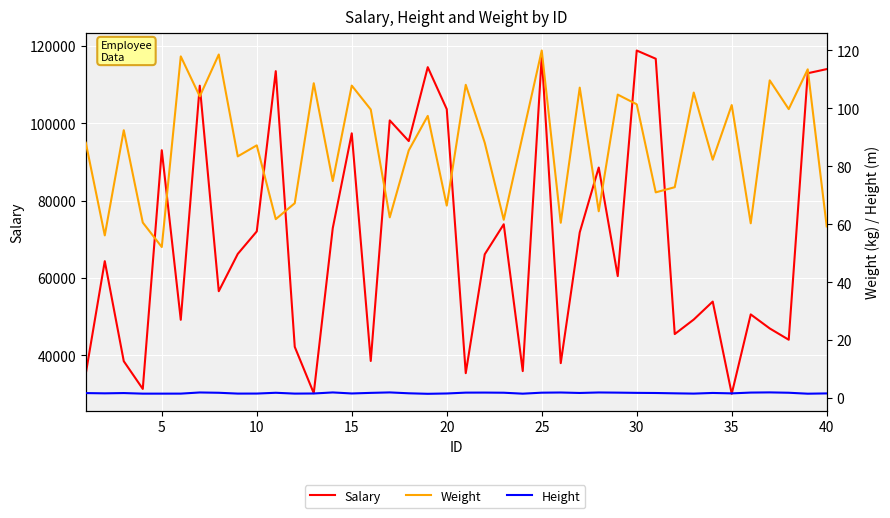

Reading left to right, what are all the values shown in this chart?

Salary: 35287.0	64387.0	38512.0	31342.0	93076.0	49216.0	109767.0	56614.0	66258.0	72078.0	113524.0	42219.0	30235.0	72929.0	97444.0	38567.0	100792.0	95441.0	114555.0	103698.0	35415.0	66159.0	73925.0	35951.0	117388.0	38007.0	71832.0	88596.0	60523.0	118861.0	116740.0	45524.0	49282.0	53930.0	30077.0	50611.0	46984.0	44060.0	112985.0	114056.0
Weight: 88.2	56.2	92.5	60.6	52.2	118.0	104.1	118.6	83.5	87.3	61.8	67.3	108.7	74.9	107.9	99.6	62.4	85.5	97.4	66.5	108.1	88.1	61.6	90.8	120.0	60.5	107.2	64.5	104.8	101.4	71.0	72.8	105.5	82.3	101.2	60.4	109.7	99.8	113.5	59.3
Height: 1.8	1.7	1.8	1.6	1.6	1.6	2.0	1.9	1.6	1.6	1.9	1.6	1.6	2.0	1.6	1.8	2.0	1.7	1.5	1.6	1.9	1.9	1.9	1.6	1.9	2.0	1.8	2.0	1.9	1.8	1.8	1.7	1.6	1.8	1.7	1.9	2.0	1.9	1.5	1.6